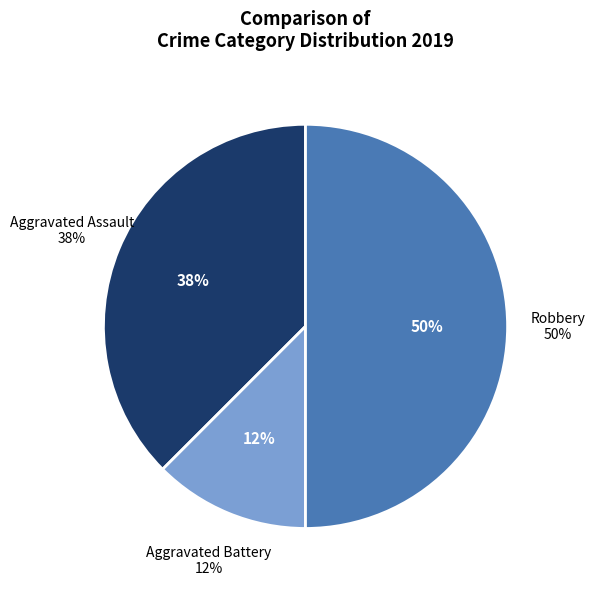

Rank the categories by value from highest to lowest.

Robbery, Aggravated Assault, Aggravated Battery